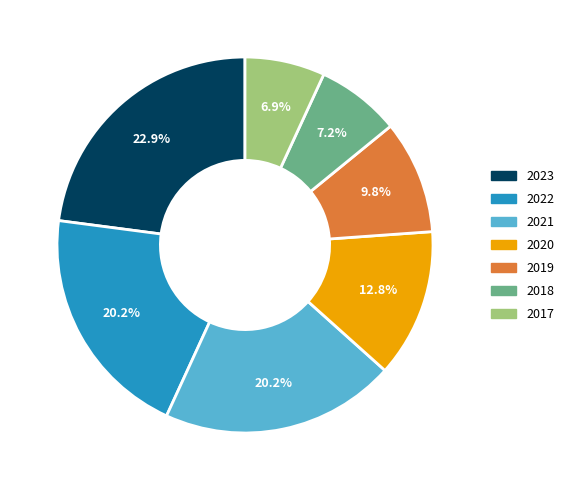

Approximately how many times larger is the value at 2018 compared to 2019?

0.7